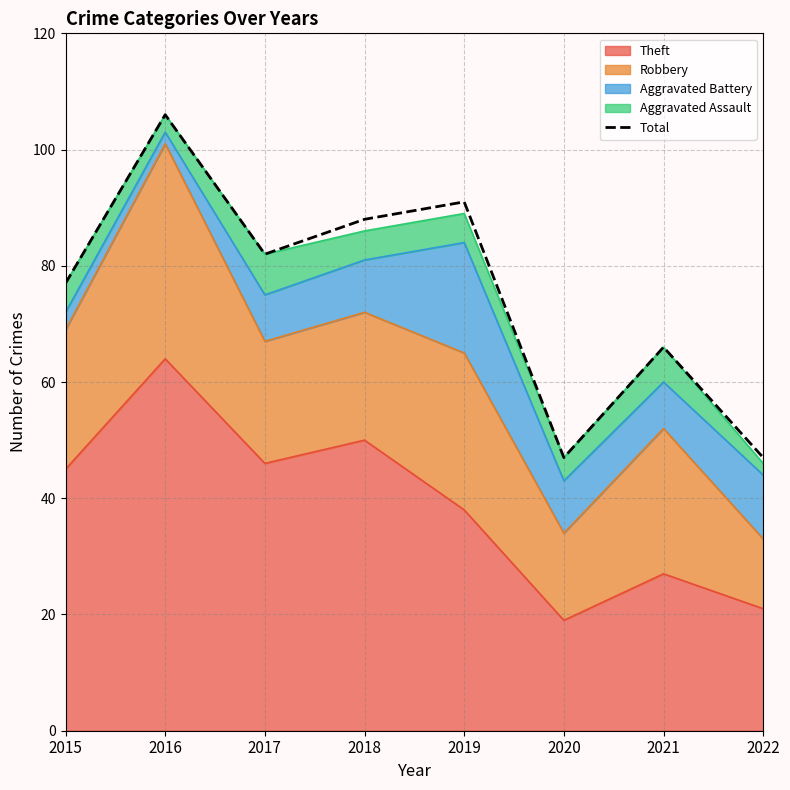

Approximately how many times larger is the value at 2016 compared to 2021?

1.6